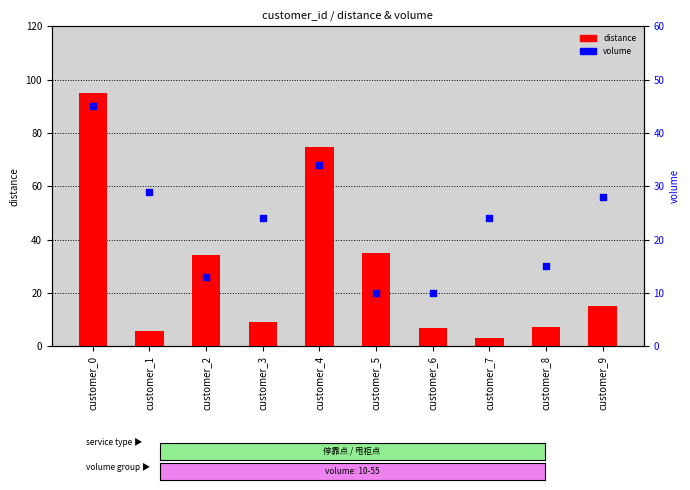

Which series has the widest spread of Y values?

distance